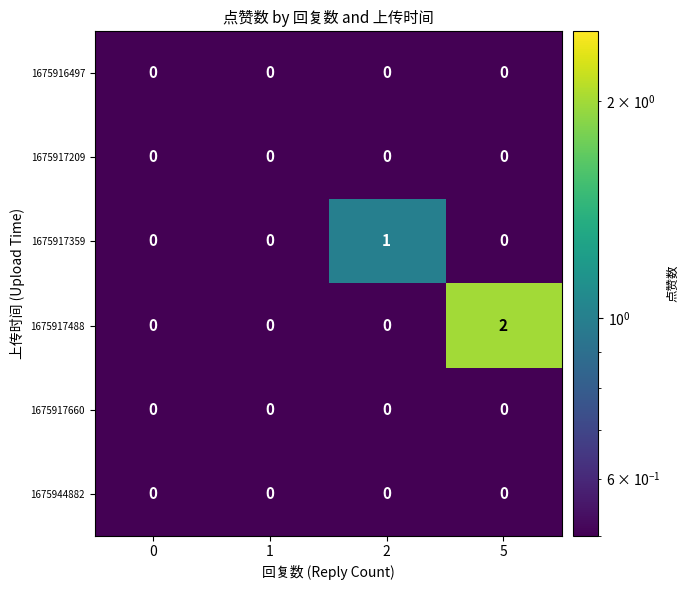

Reading left to right, transcribe all the data shown in this chart.

1675916497: 0=0	1=0	2=0	5=0
1675917209: 0=0	1=0	2=0	5=0
1675917359: 0=0	1=0	2=1	5=0
1675917488: 0=0	1=0	2=0	5=2
1675917660: 0=0	1=0	2=0	5=0
1675944882: 0=0	1=0	2=0	5=0